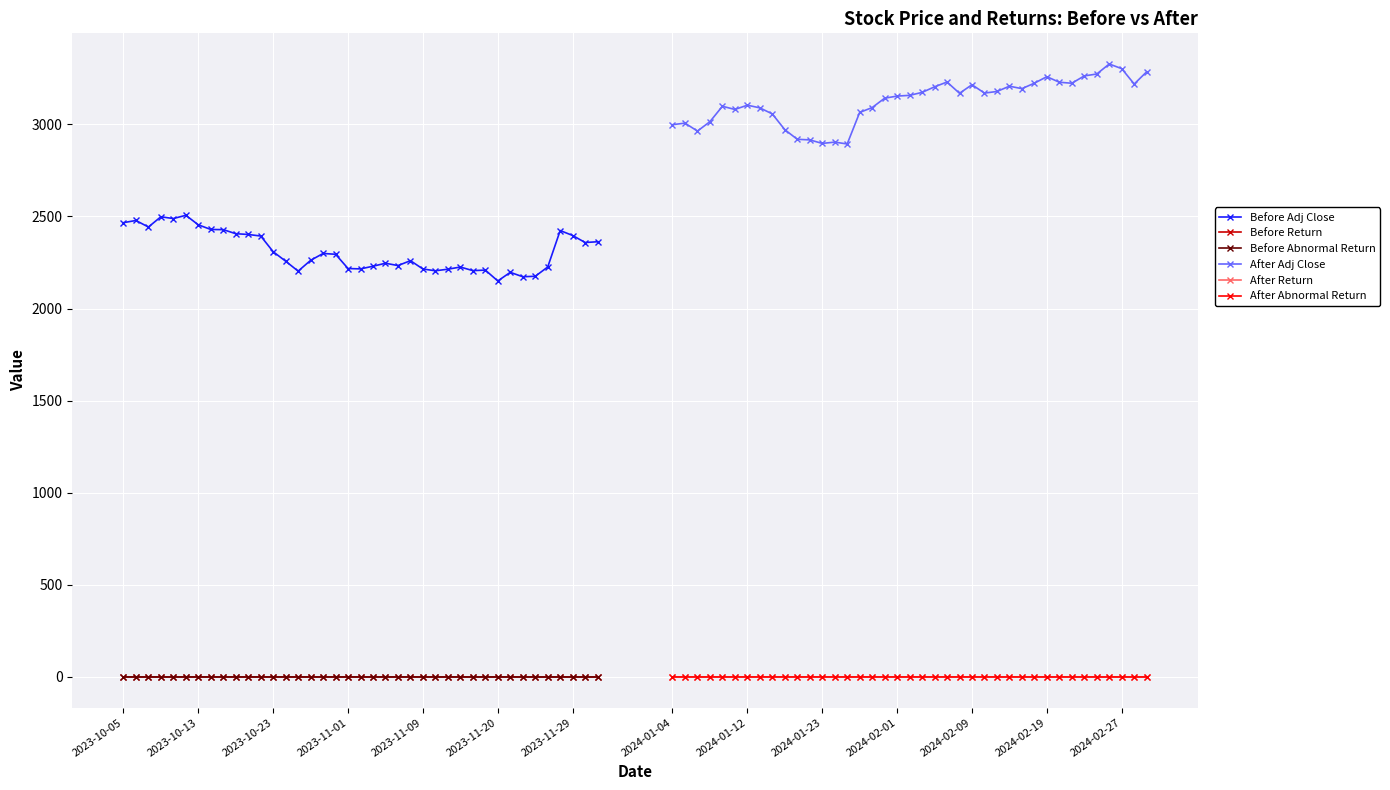

True or false: Before Return and Before Adj Close intersect in this chart.

False